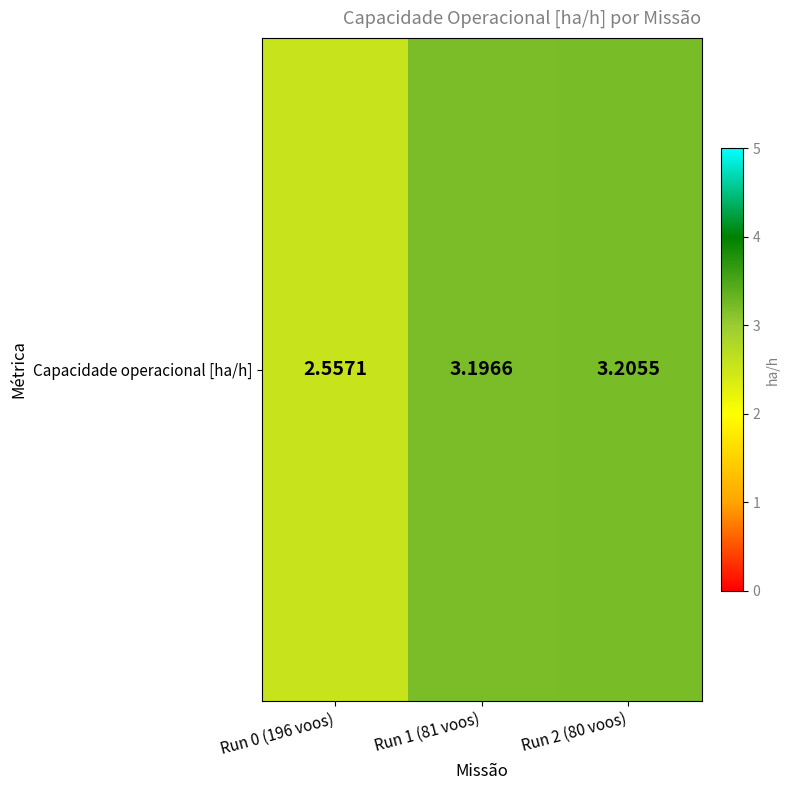

List the labels in order of value, largest first.

Run 2 (80 voos), Run 1 (81 voos), Run 0 (196 voos)